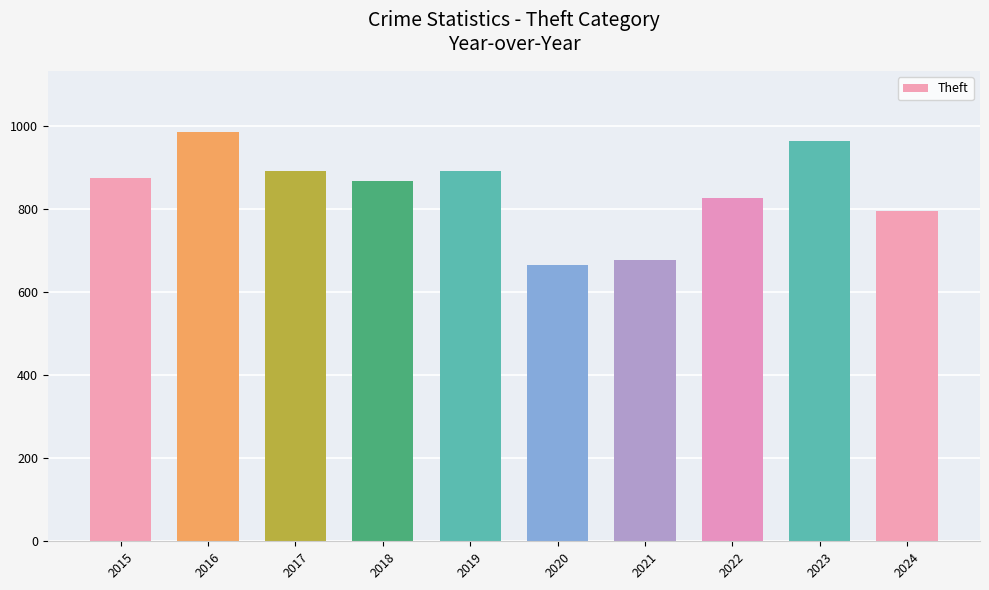

How many distinct data groups are displayed?

1